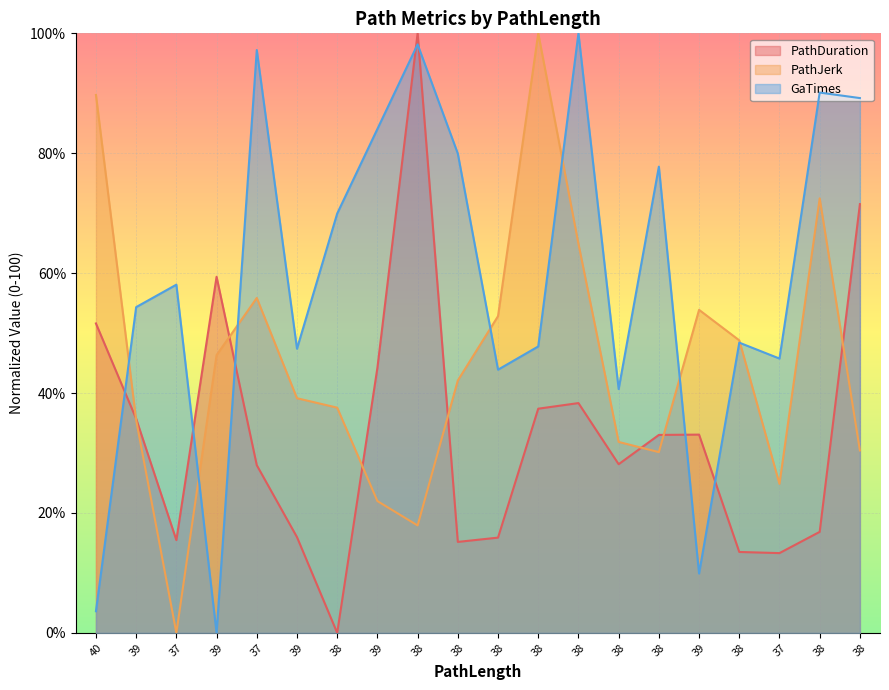

Which series has the widest spread of values?

PathDuration